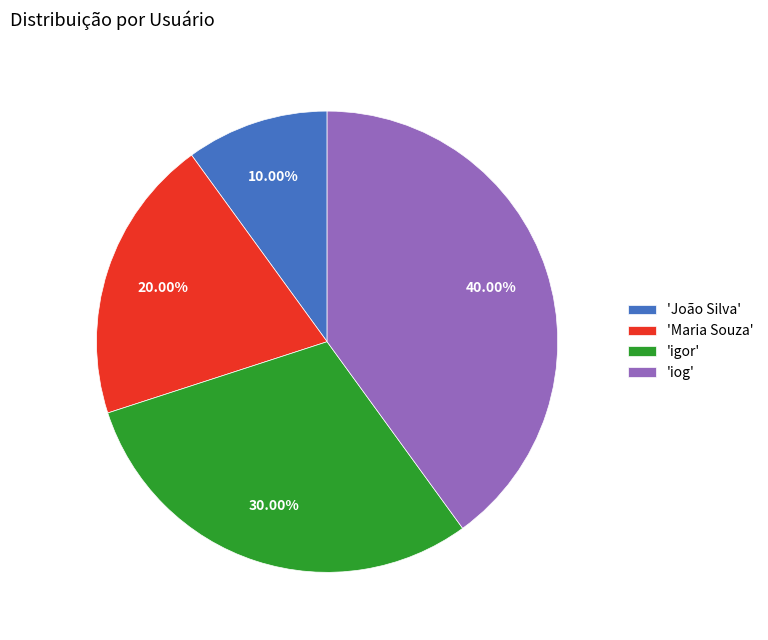

Do 'Maria Souza' and 'iog' together represent more than half of the pie?

Yes